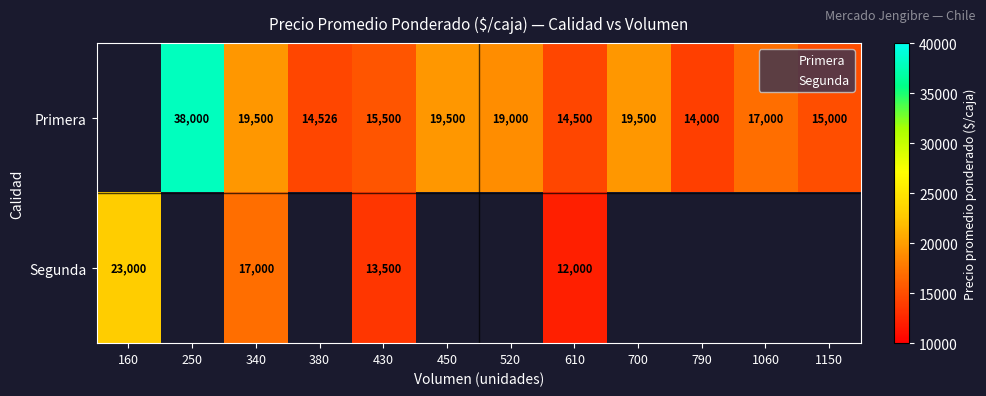

The Primera series shows 24249.7 at 430. True or false?

False